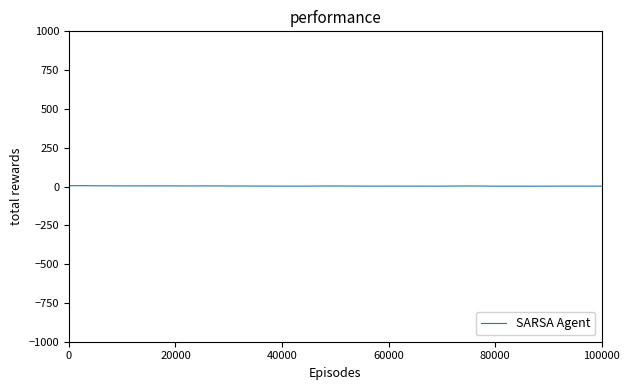

Does the chart display data point markers on the line(s)?

No